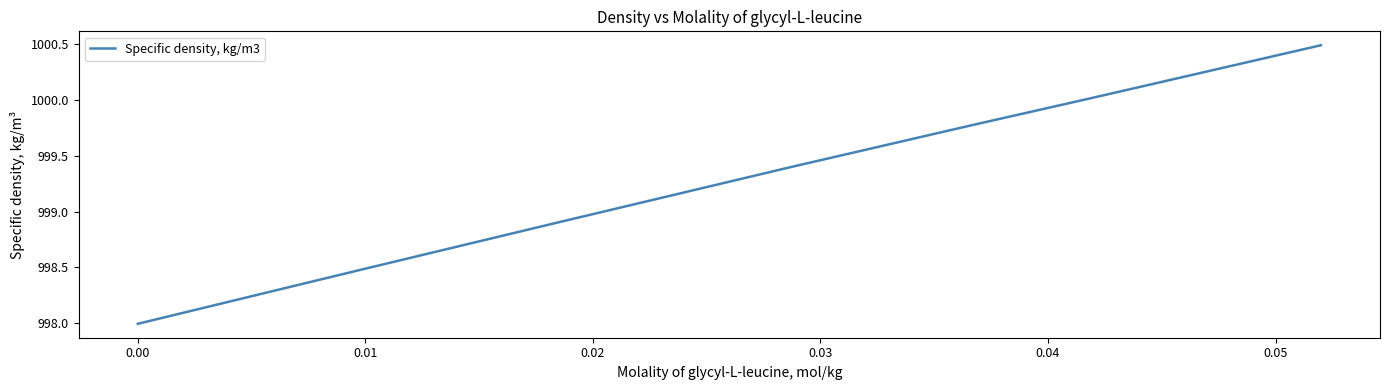

What is the greatest value displayed?

1000.5